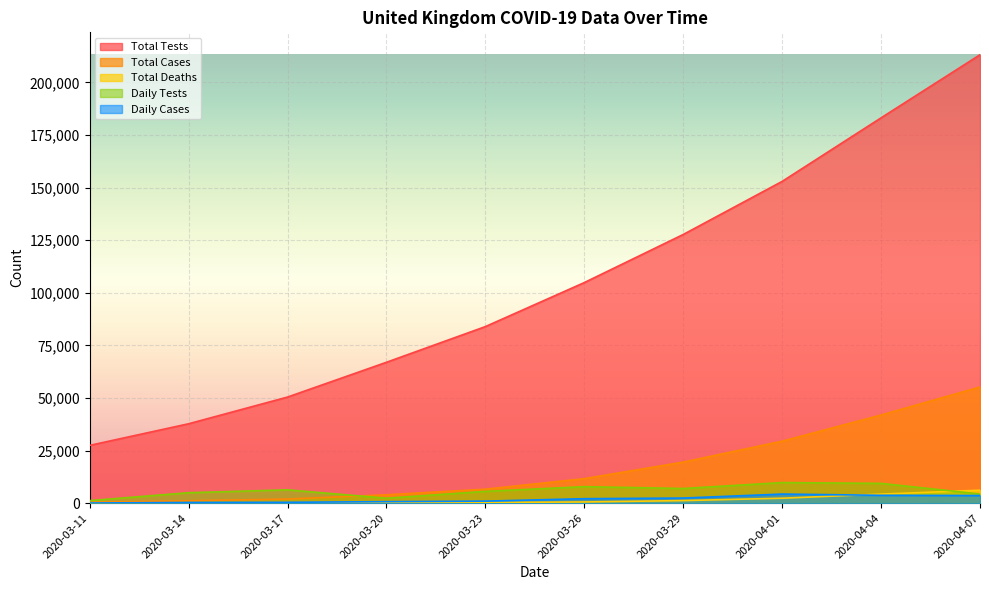

True or false: Total Cases has more than 0 points higher than both neighbors.

False